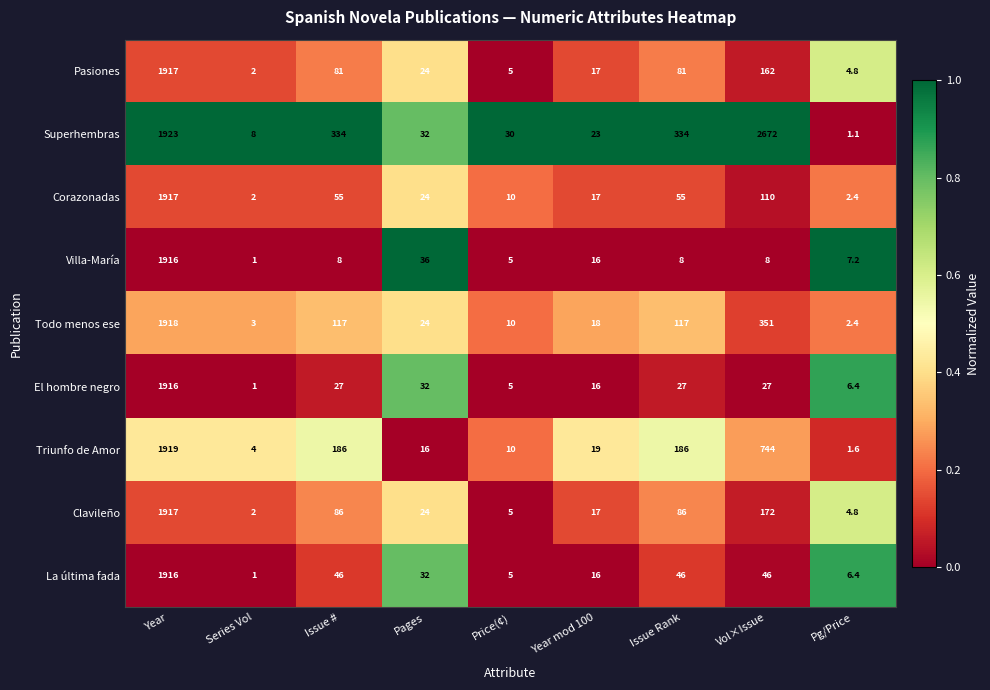

At which label does La última fada first exceed 32?

Year